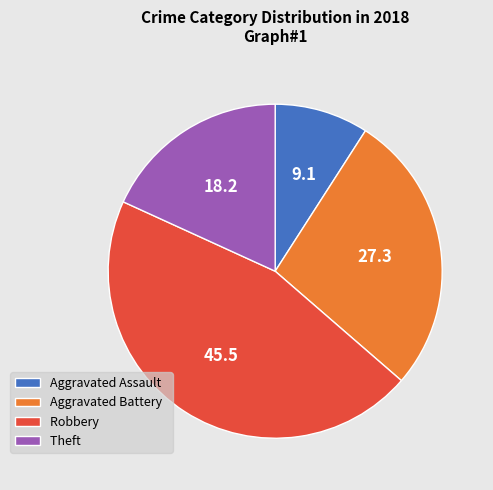

Is it true that Aggravated Assault is 20% of the pie?

False